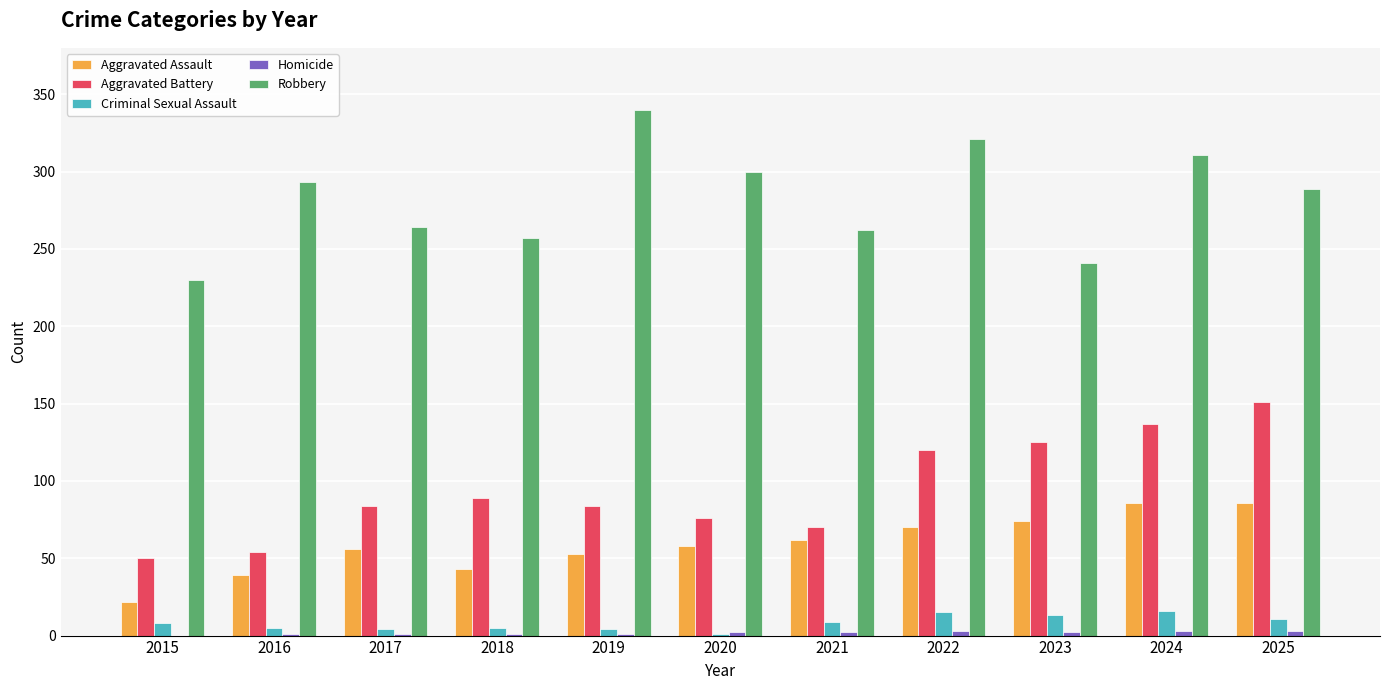

Which series changed the most between 2015 and 2018?

Aggravated Battery